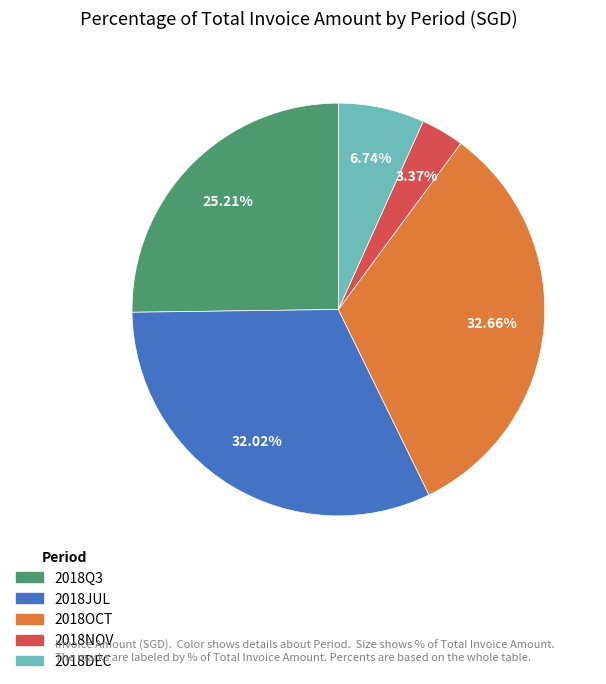

Count the number of slices in the pie.

5